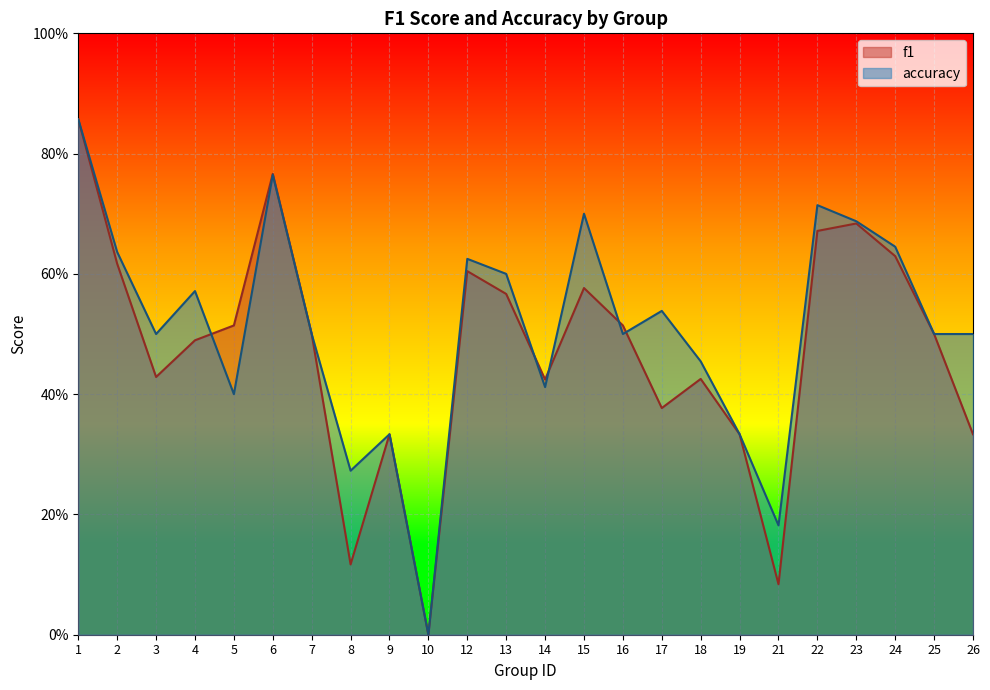

Between 19 and 24, which series saw the biggest shift?

accuracy